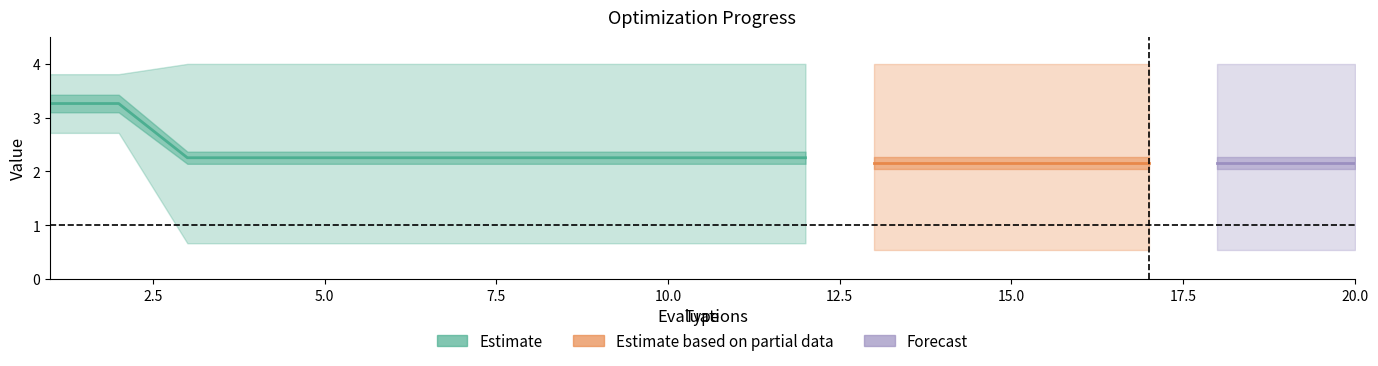

True or false: mean has more than 2 interior local peaks.

False